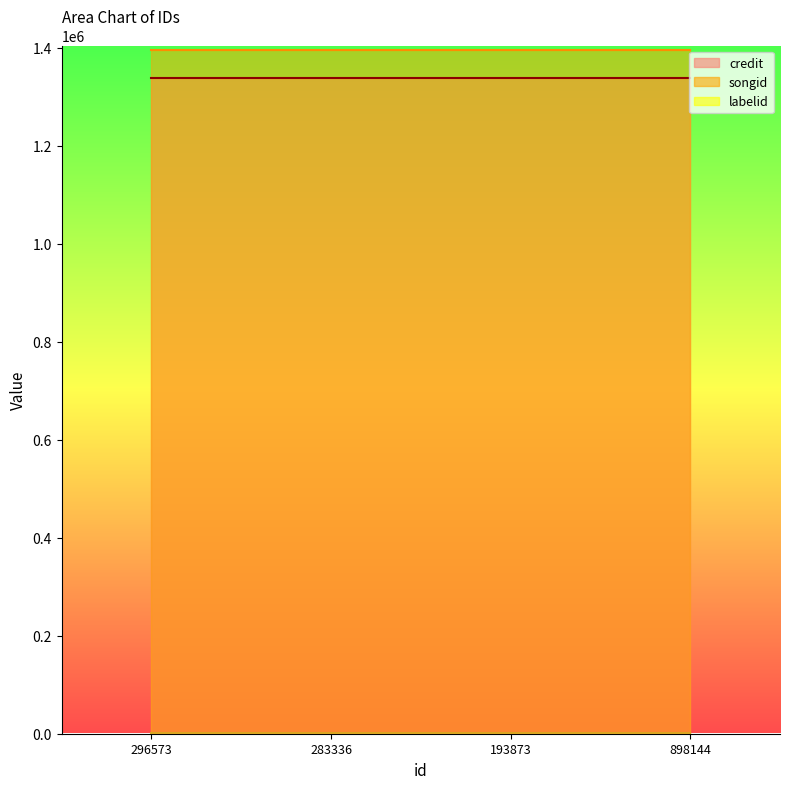

True or false: labelid and songid intersect in this chart.

False